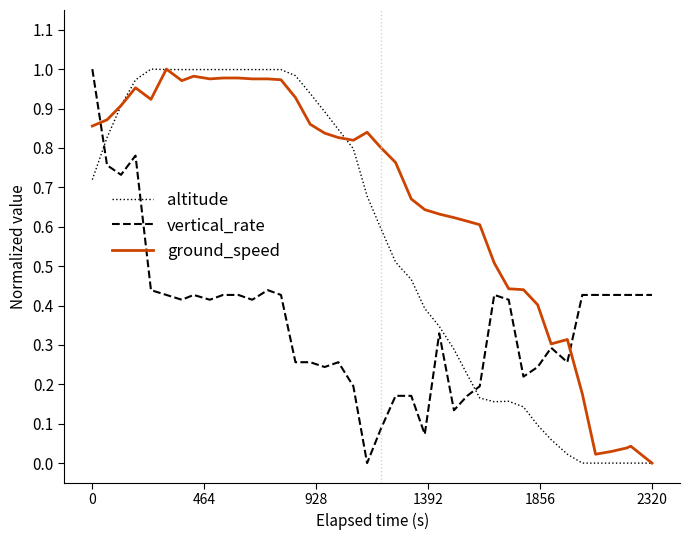

List the series in order of their overall mean, highest first.

ground_speed, altitude, vertical_rate